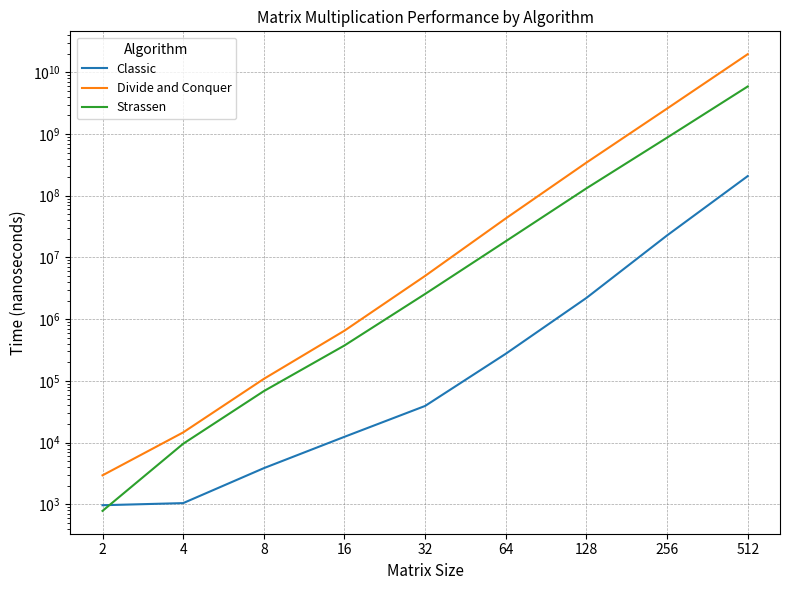

At which label does Classic reach its minimum?

2